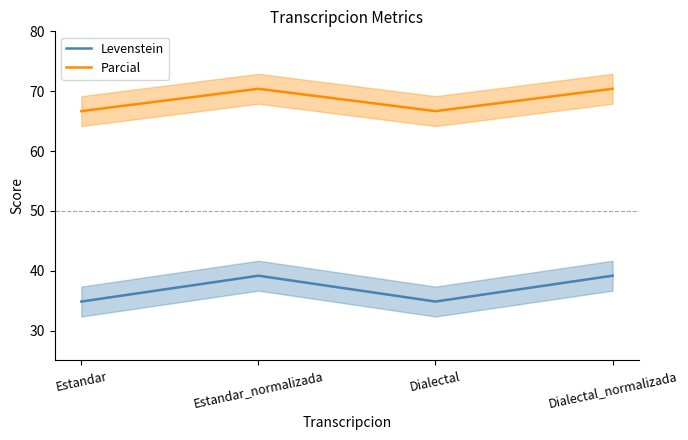

True or false: Parcial has a value of 70.4 at Dialectal_normalizada.

True